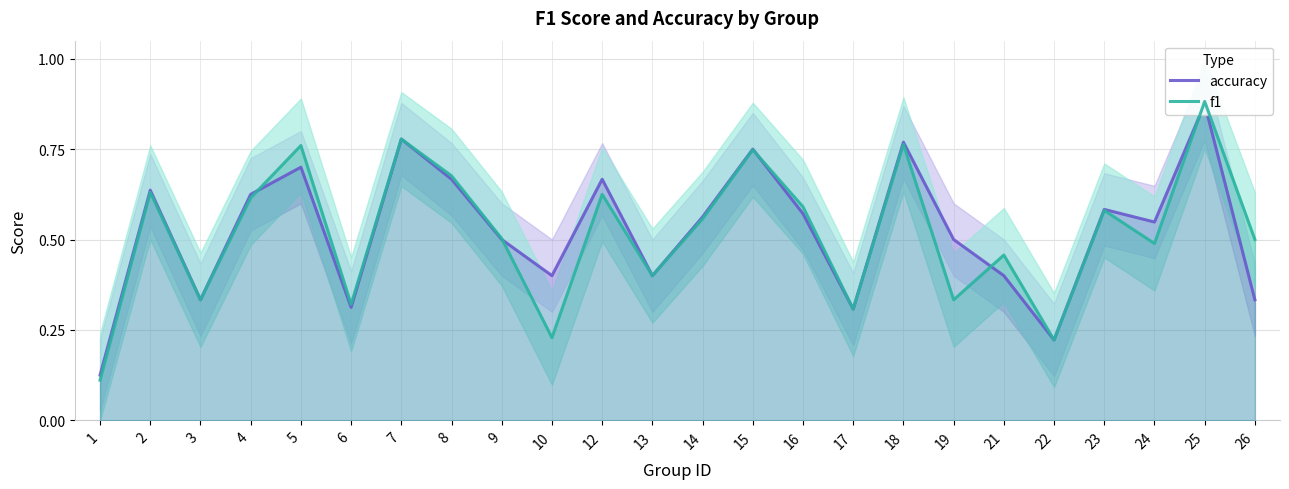

At how many categories does at least one series exceed 0?

24